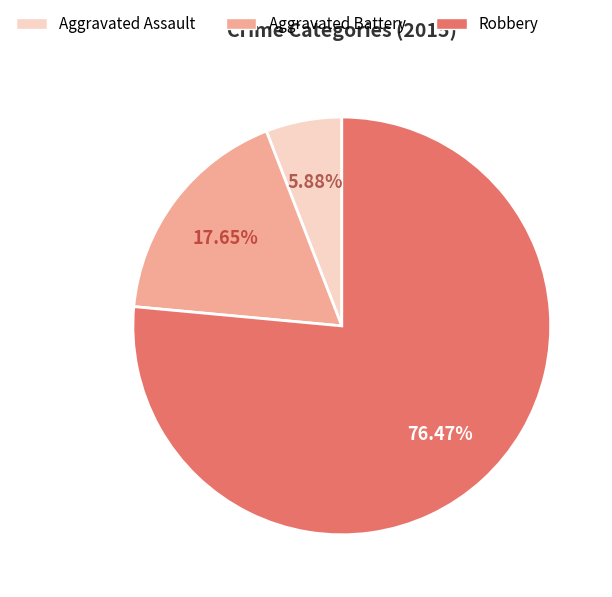

What is the largest slice in the pie chart?

Robbery